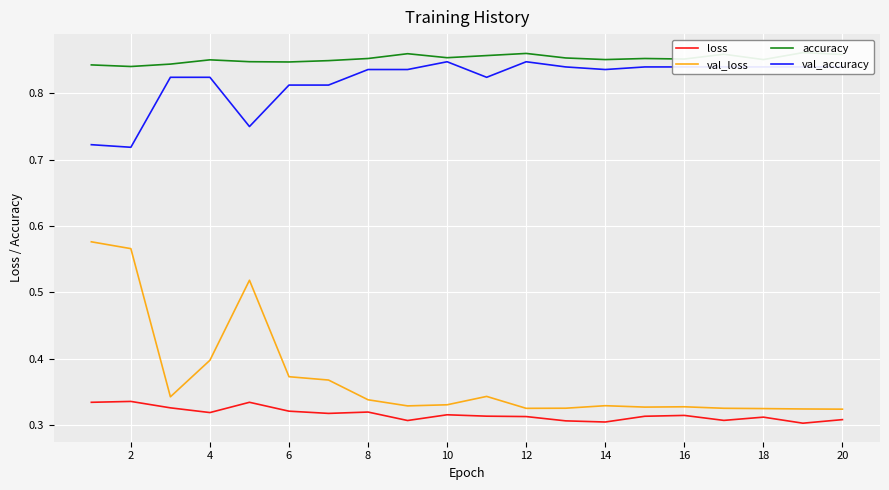

The value of val_loss at 14 is 0.2. True or false?

False